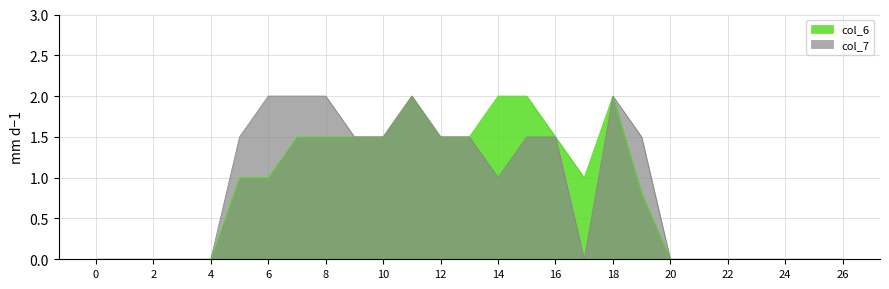

Is it true that col_6 equals 0.0 at 22?

True